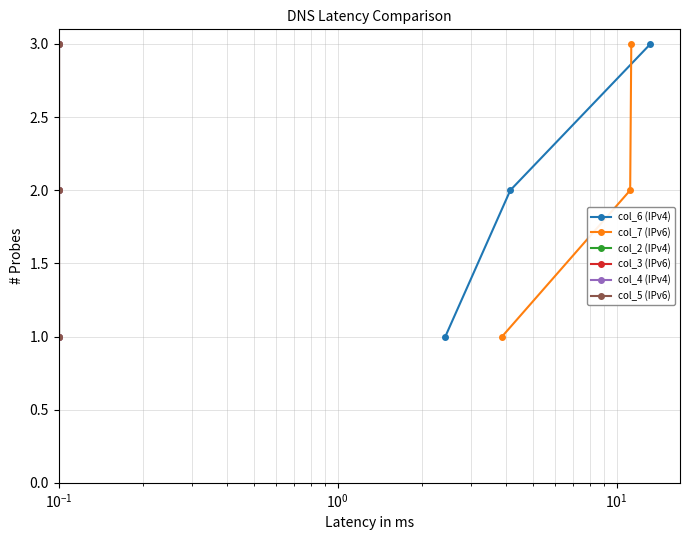

Which series has the widest spread of values?

col_6 (IPv4)